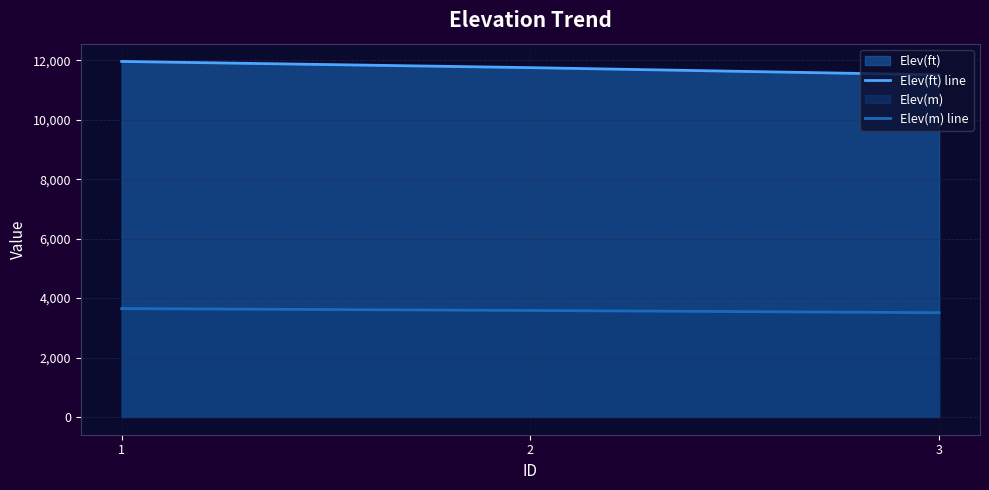

What is the difference between the highest and lowest values at 1?

8316.3